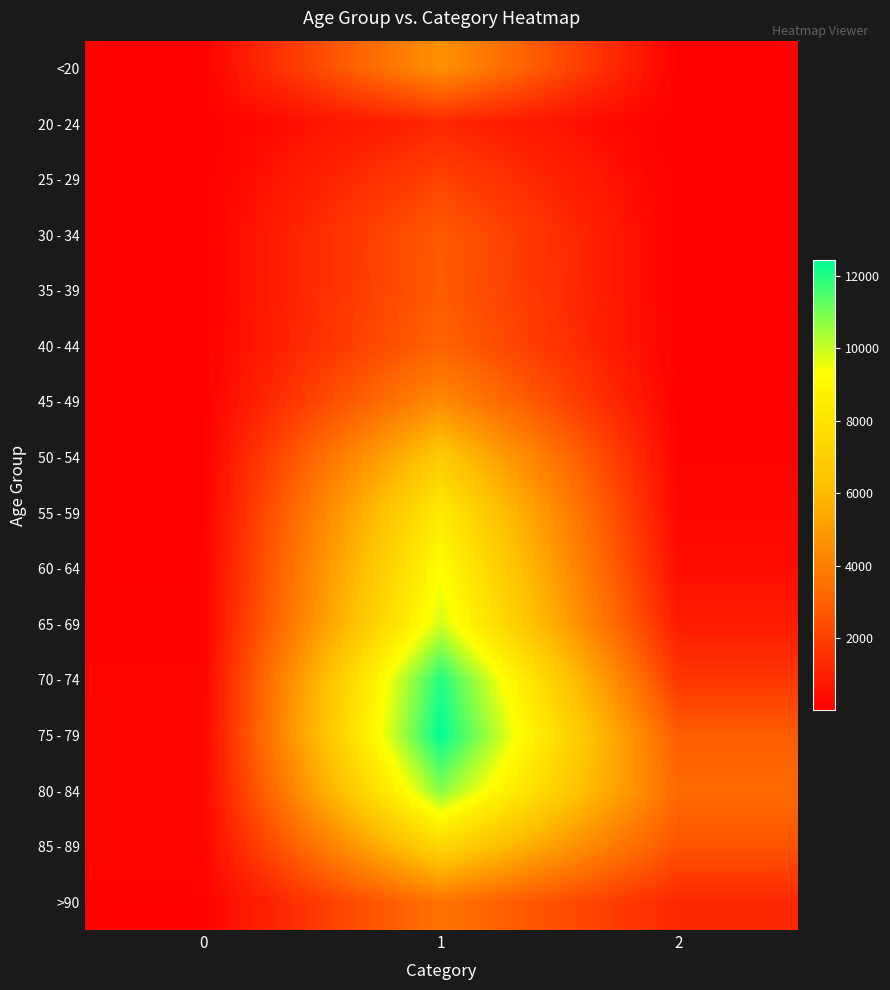

Which series has the widest spread of values?

75 - 79